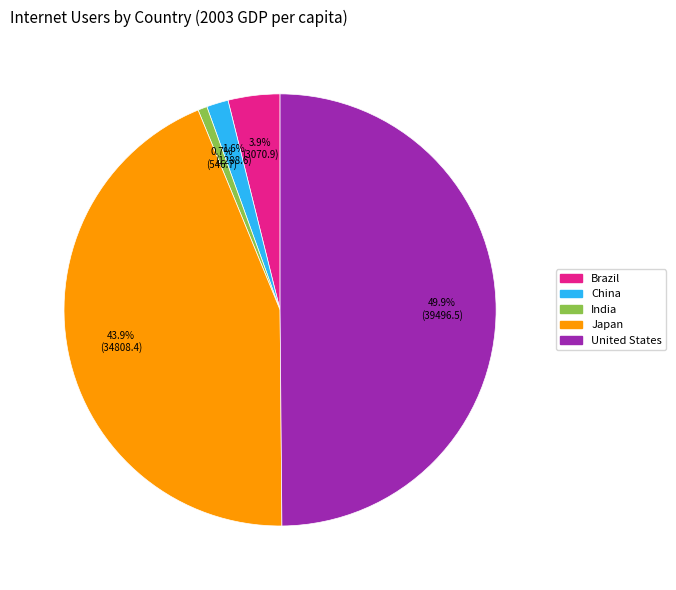

True or false: India accounts for 11% of the total.

False